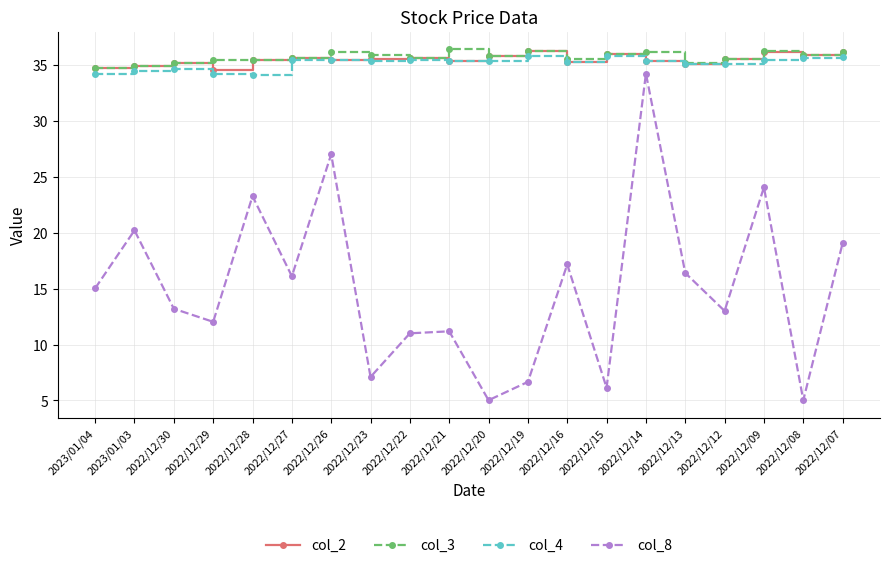

True or false: col_3 and col_8 cross at least once.

False